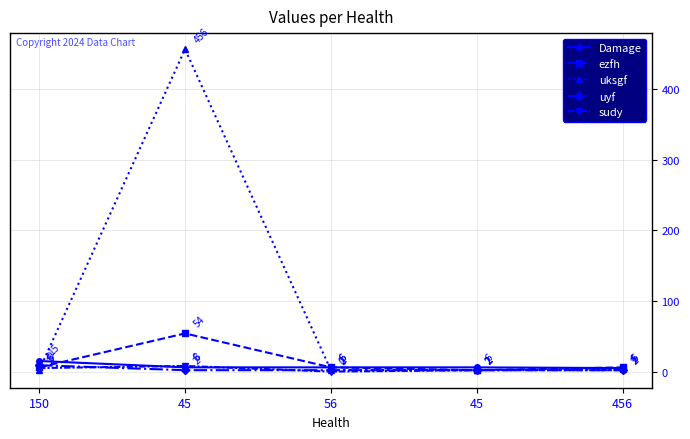

Is this an area chart (filled region under the line)?

No